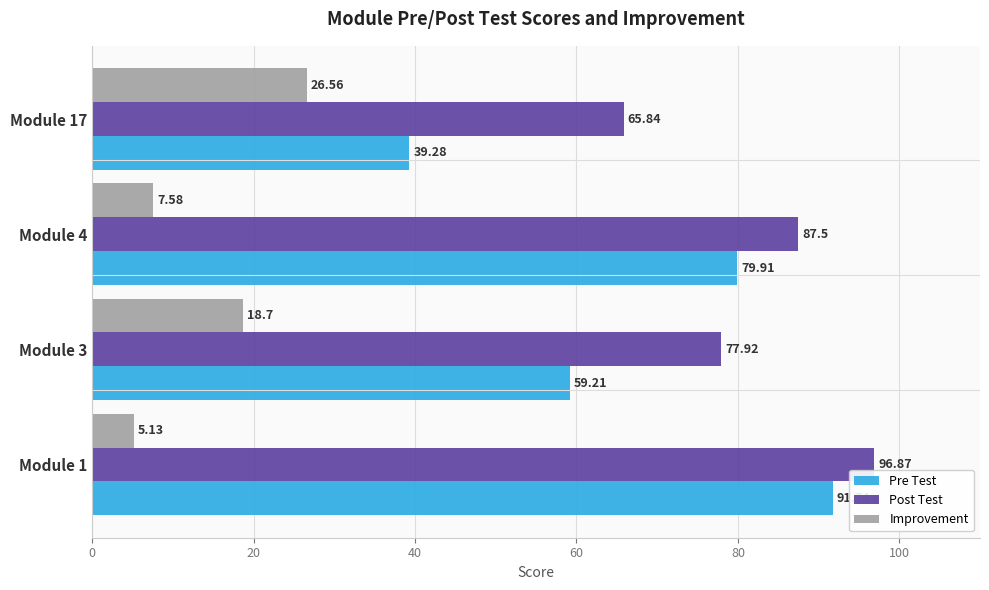

Which series has the largest range (max minus min)?

Pre Test